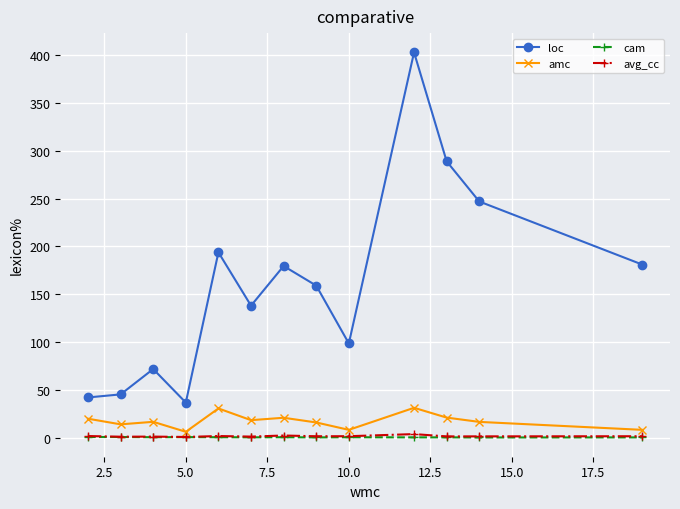

Which series has the largest total across all categories?

loc